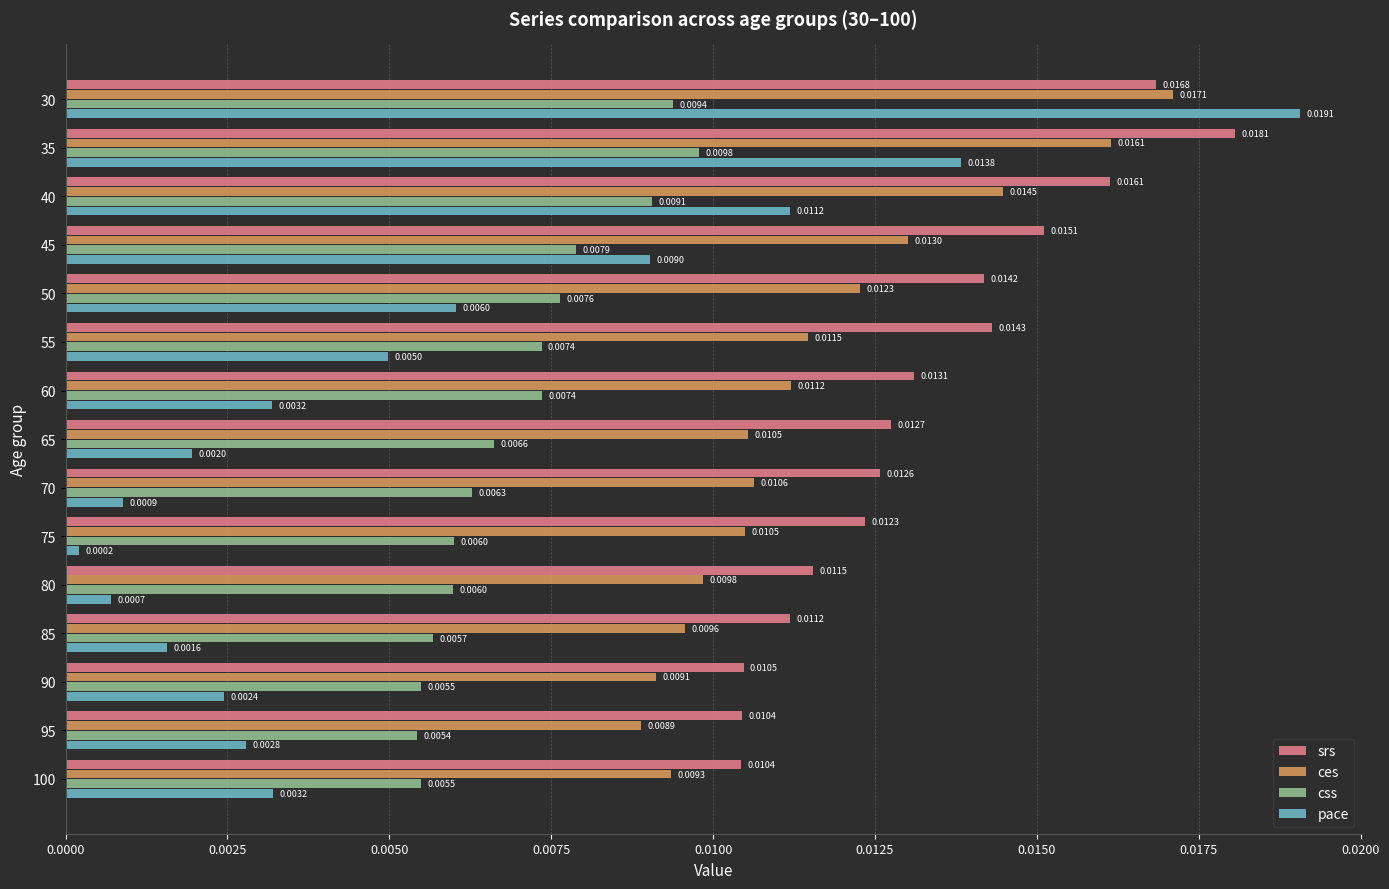

How many categories are shown in the chart?

15